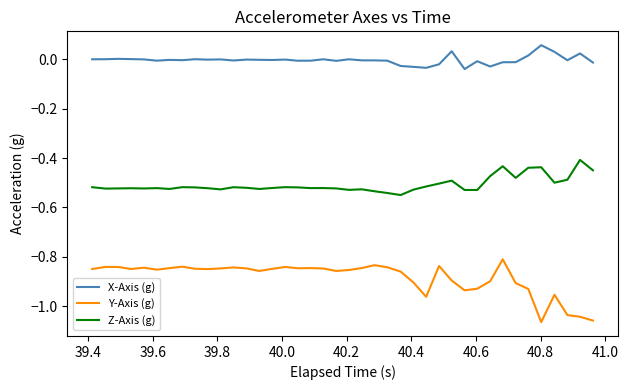

True or false: Z-Axis (g) and Y-Axis (g) cross at least once.

False